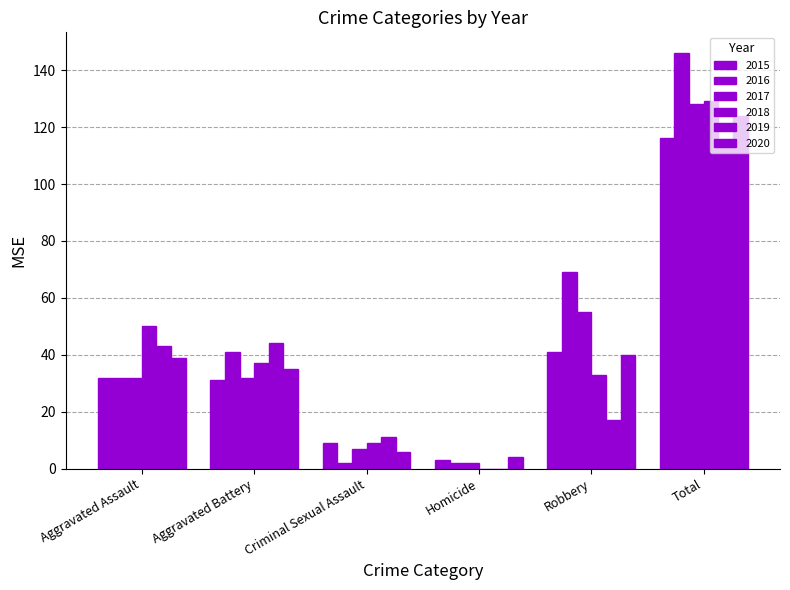

The 2015 series shows 9 at Criminal Sexual Assault. True or false?

True